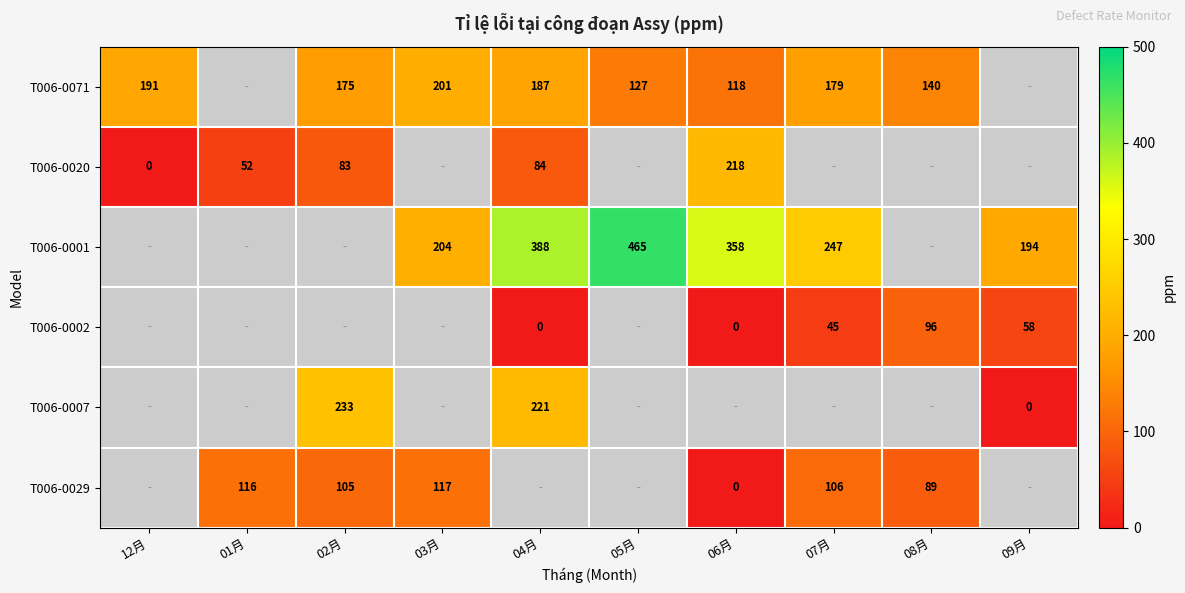

True or false: T006-0071 has a value of 96 at 02月.

False